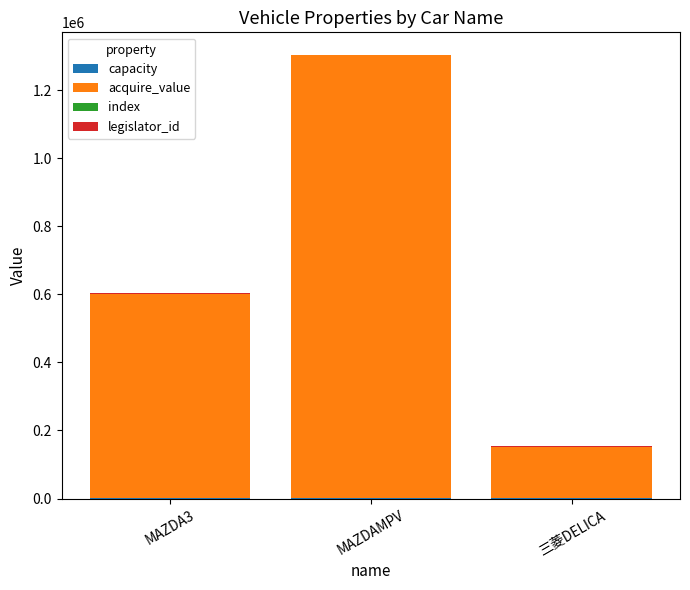

Are the bars grouped side by side (vs. stacked)?

No